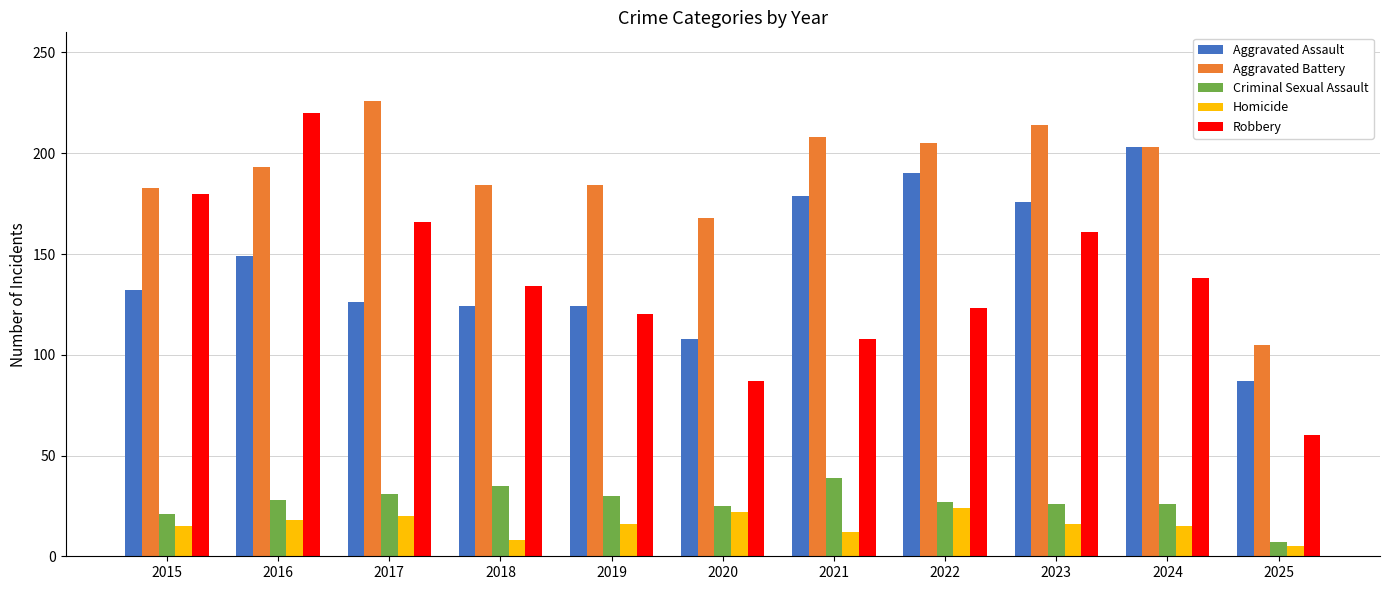

What is the sum of all Robbery values?

1497